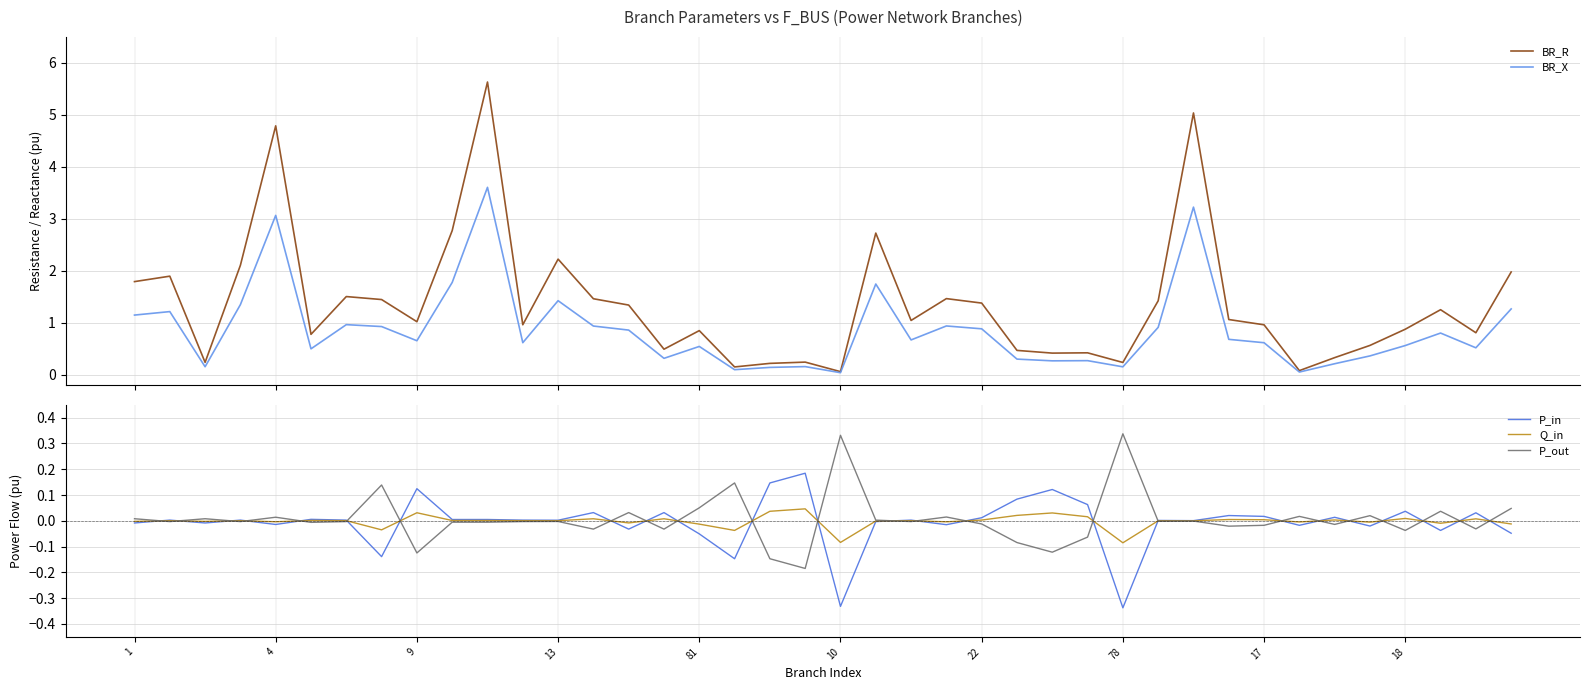

What is the label of the 23rd point from the right?

17